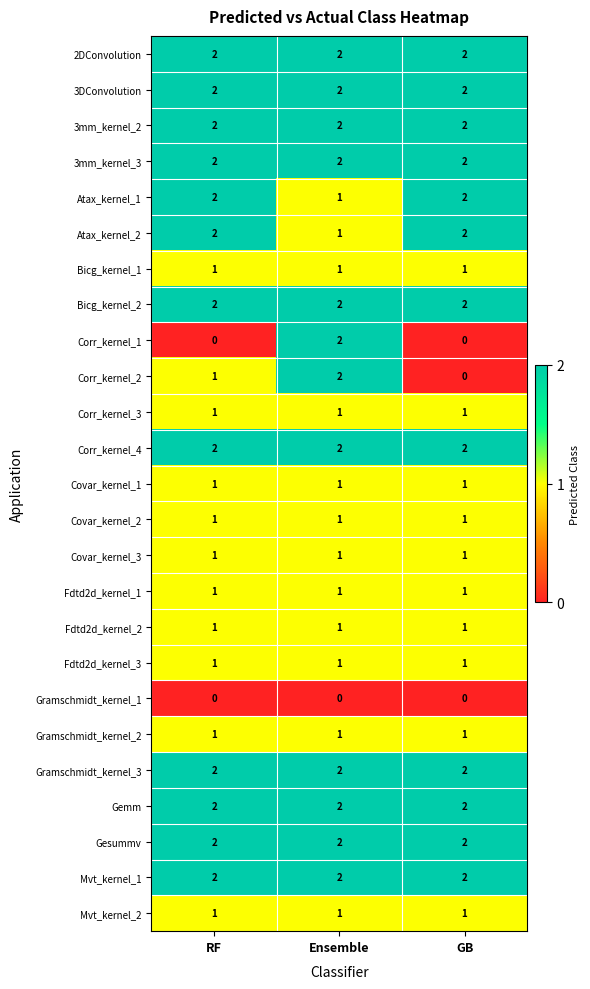

How many Corr_kernel_2 values are between 0 and 2?

3